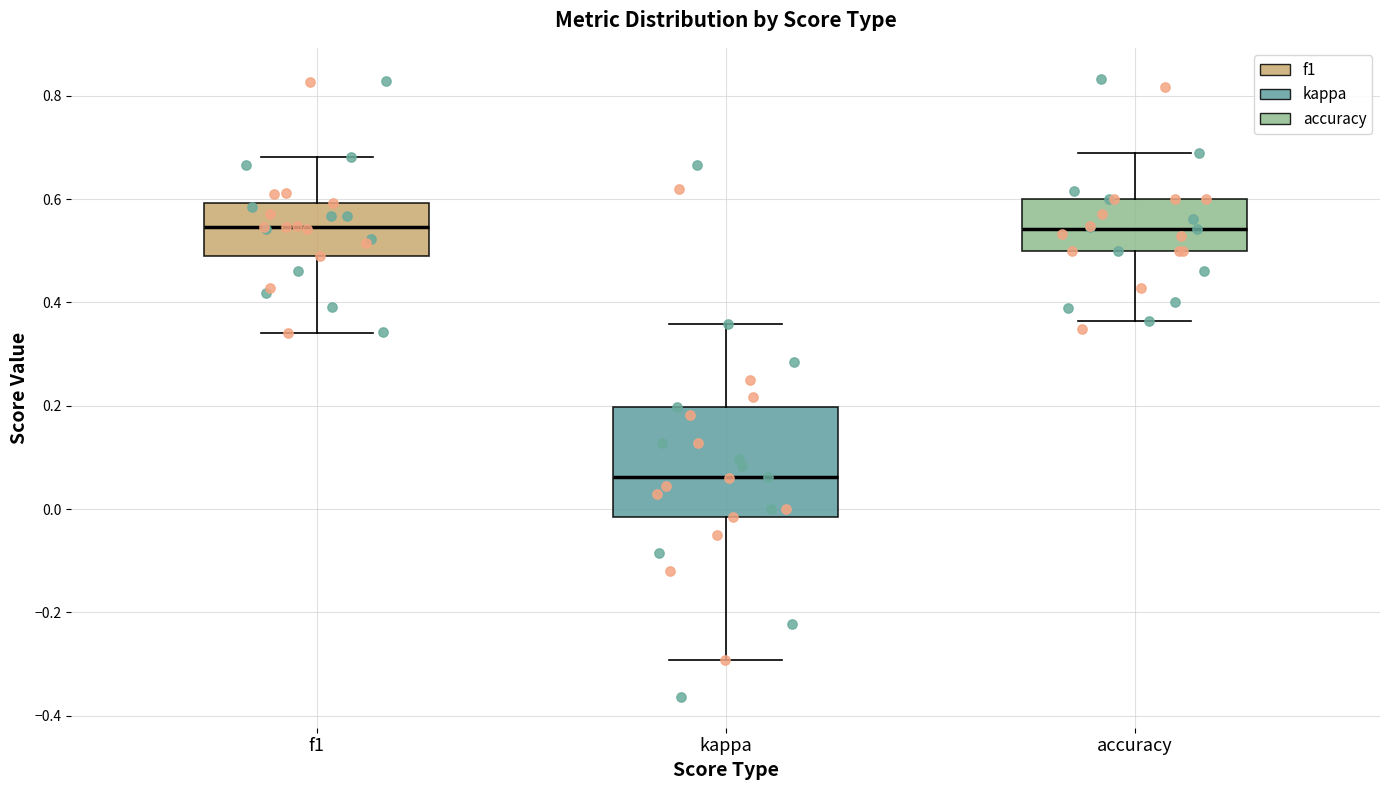

Comparing the boxes themselves (not the whiskers), which one is the tallest?

kappa